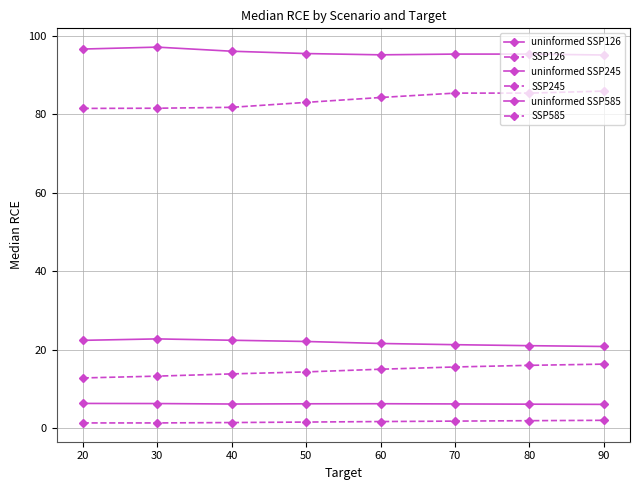

Reading left to right, list all the values displayed in this chart.

uninformed SSP126: 20=6.3	30=6.3	40=6.1	50=6.2	60=6.2	70=6.2	80=6.1	90=6.0
SSP126: 20=1.3	30=1.3	40=1.4	50=1.5	60=1.7	70=1.8	80=1.9	90=2.0
uninformed SSP245: 20=22.4	30=22.7	40=22.4	50=22.1	60=21.6	70=21.3	80=21.0	90=20.8
SSP245: 20=12.8	30=13.2	40=13.8	50=14.3	60=15.0	70=15.6	80=16.0	90=16.3
uninformed SSP585: 20=96.6	30=97.1	40=96.1	50=95.5	60=95.1	70=95.3	80=95.3	90=95.1
SSP585: 20=81.5	30=81.5	40=81.8	50=83.0	60=84.3	70=85.4	80=85.4	90=85.9